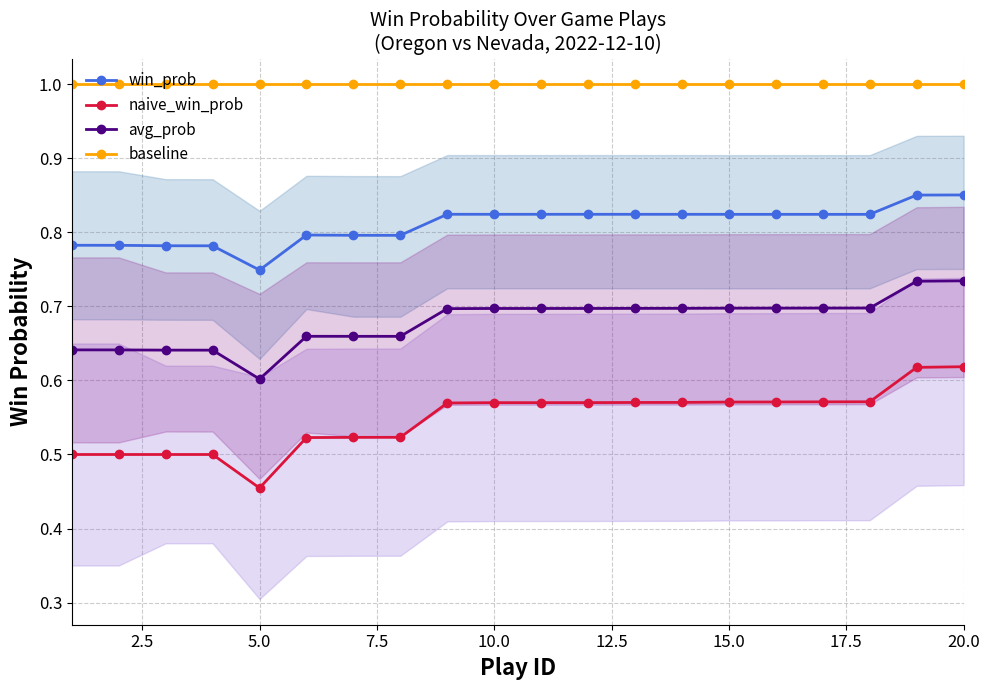

True or false: baseline and win_prob cross at least once.

False